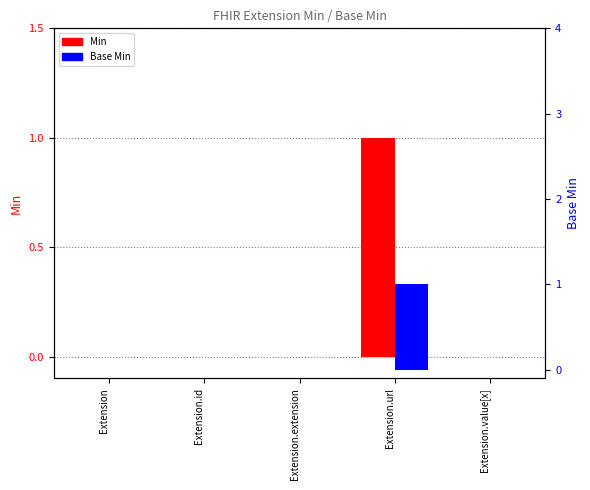

The value of Min at Extension.extension is 0. True or false?

True